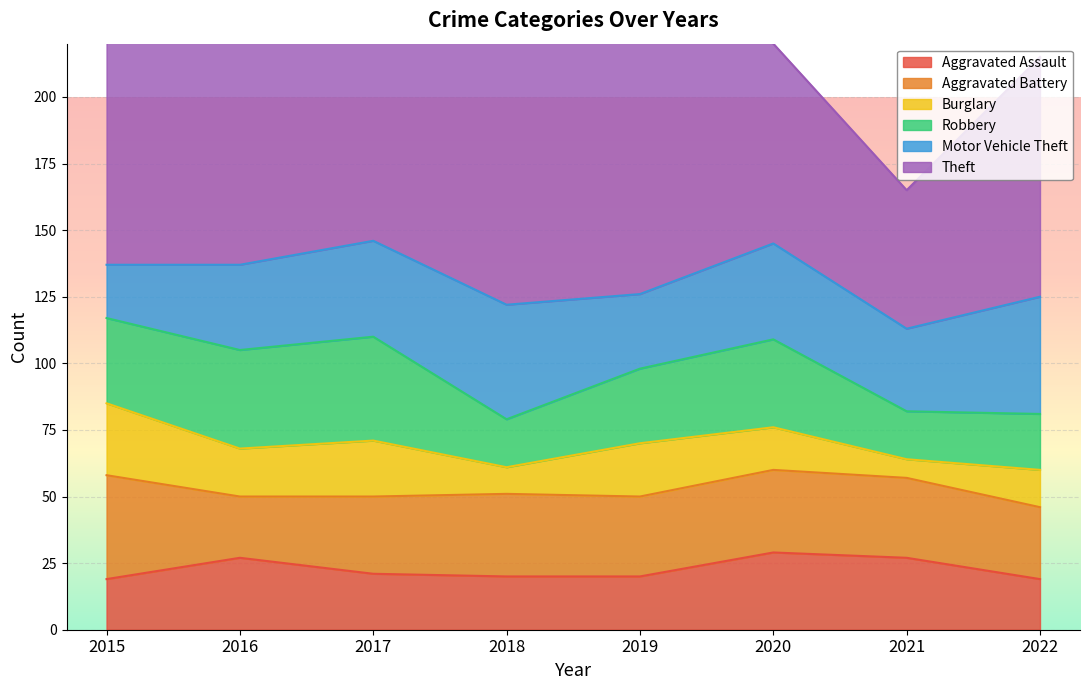

True or false: Motor Vehicle Theft and Theft cross at least once.

False